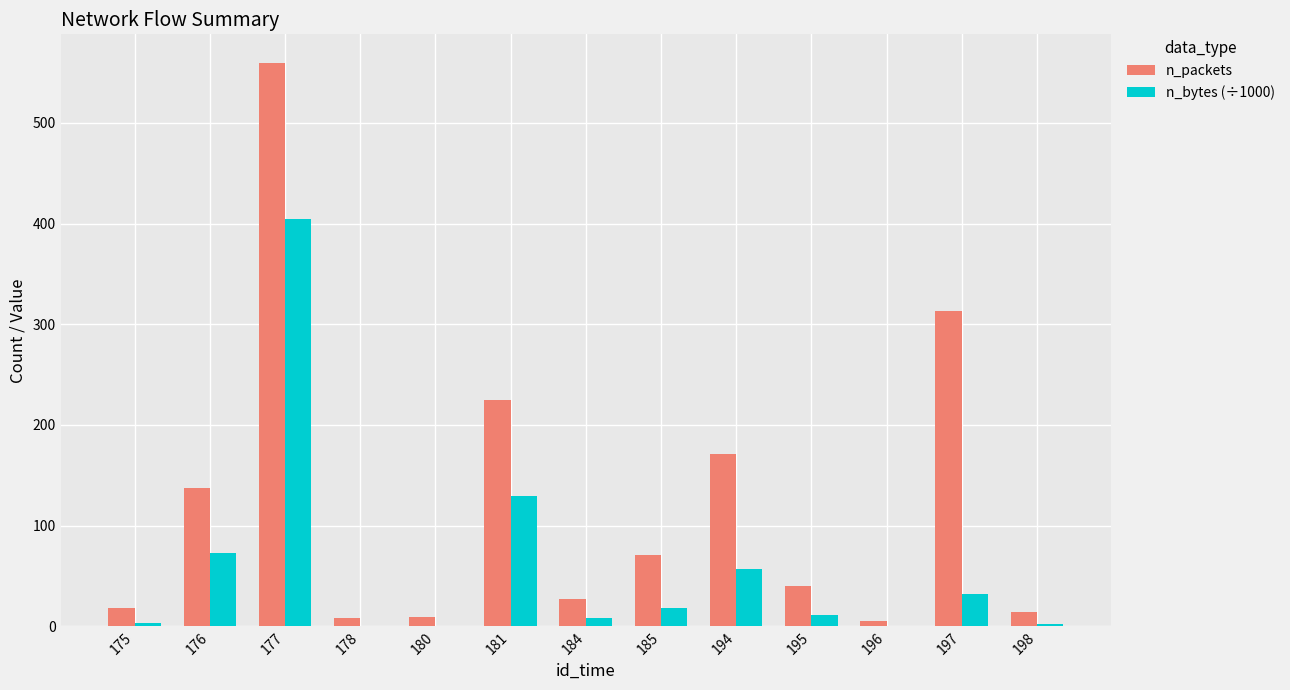

What are all the series names shown in the legend?

n_packets, n_bytes (÷1000)